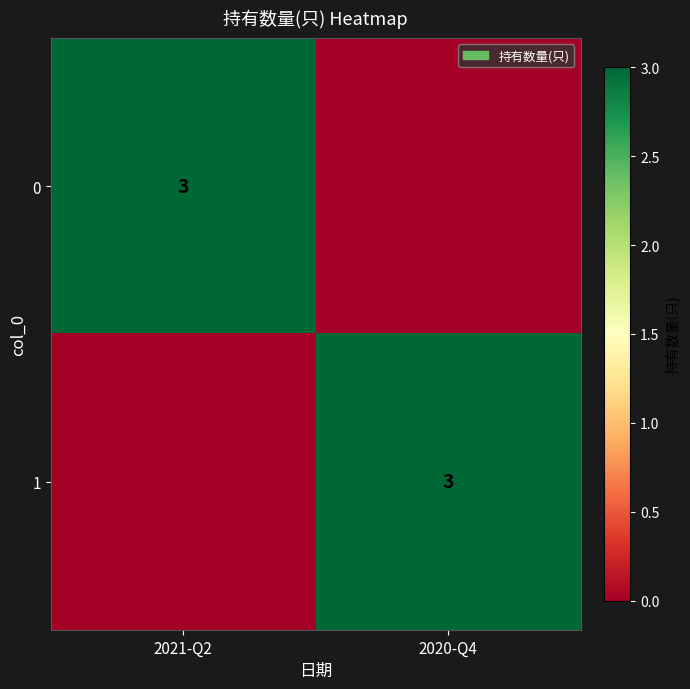

True or false: 0 has a value of 3 at 2021-Q2.

True